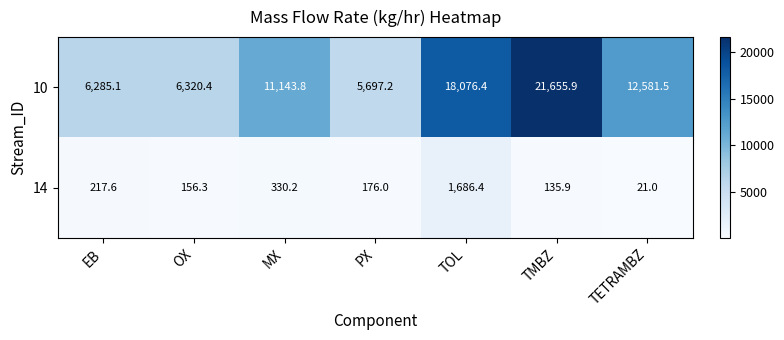

Reading right to left, transcribe all the data shown in this chart.

10: 12581.5	21655.9	18076.4	5697.2	11143.8	6320.4	6285.1
14: 21.0	135.9	1686.4	176.0	330.2	156.3	217.6